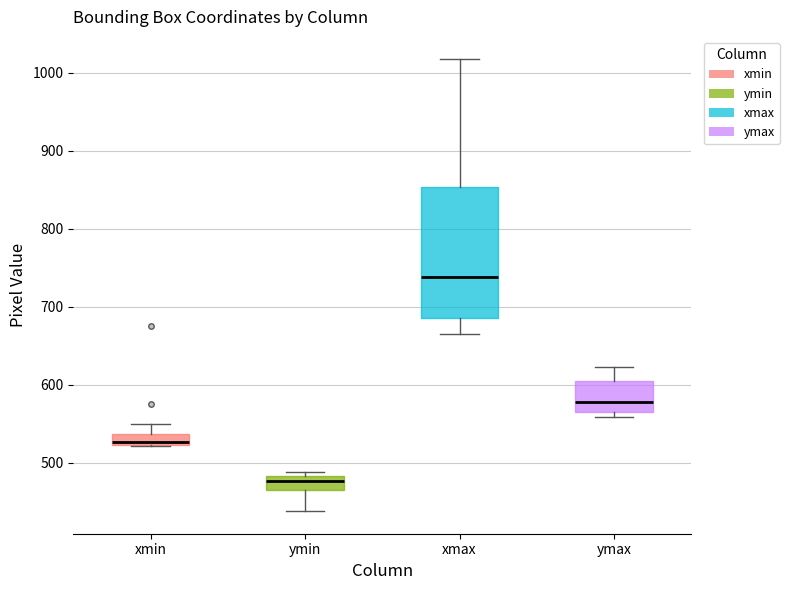

Which box's median line is the highest?

xmax